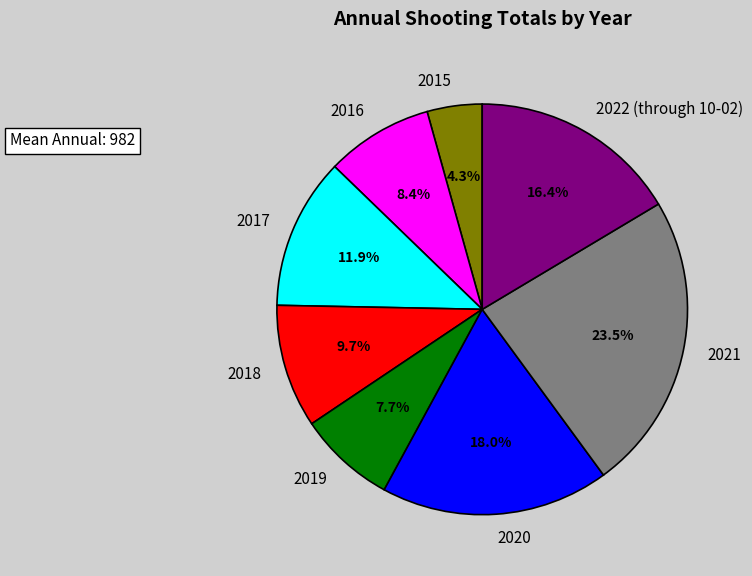

What is the largest slice in the pie chart?

2021